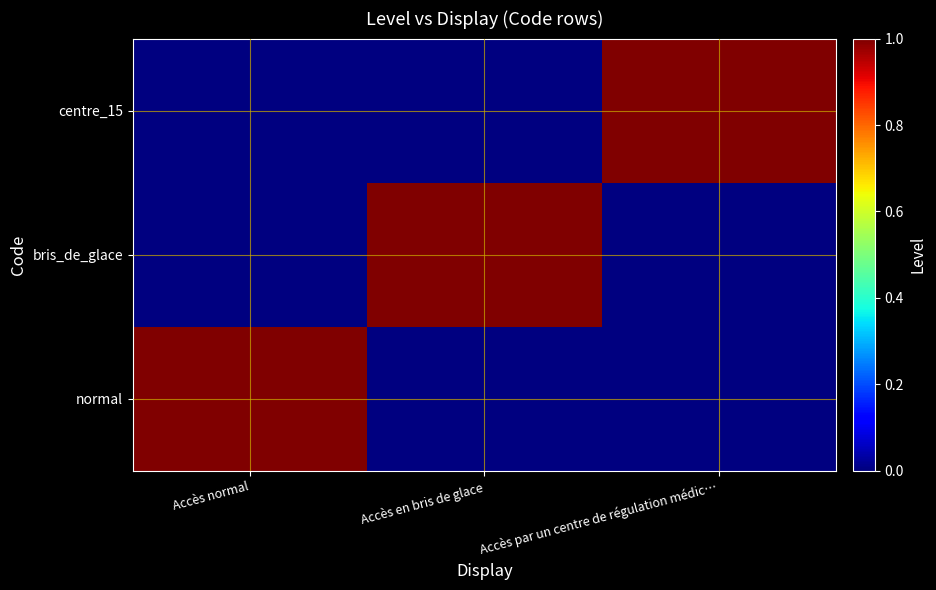

What is the greatest value displayed?

1